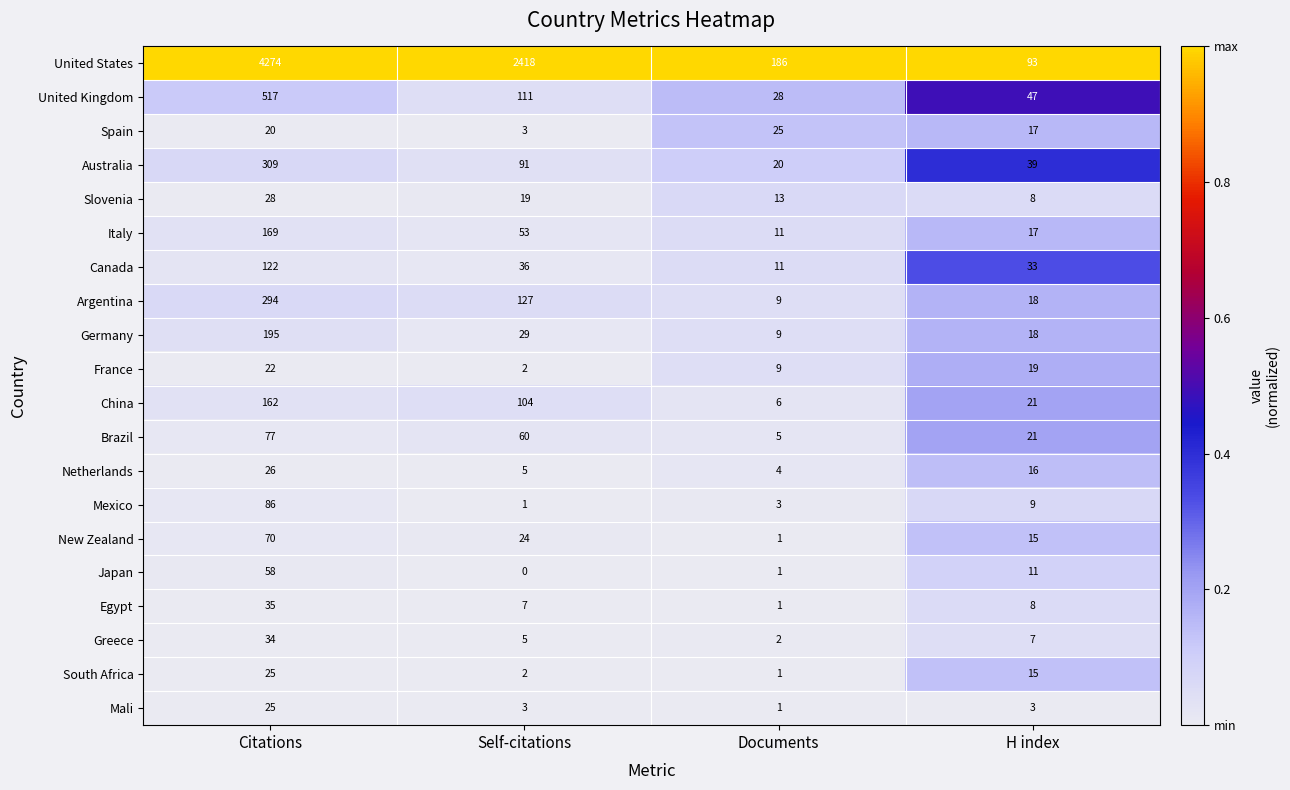

Between Citations and Self-citations, which series saw the biggest shift?

United States